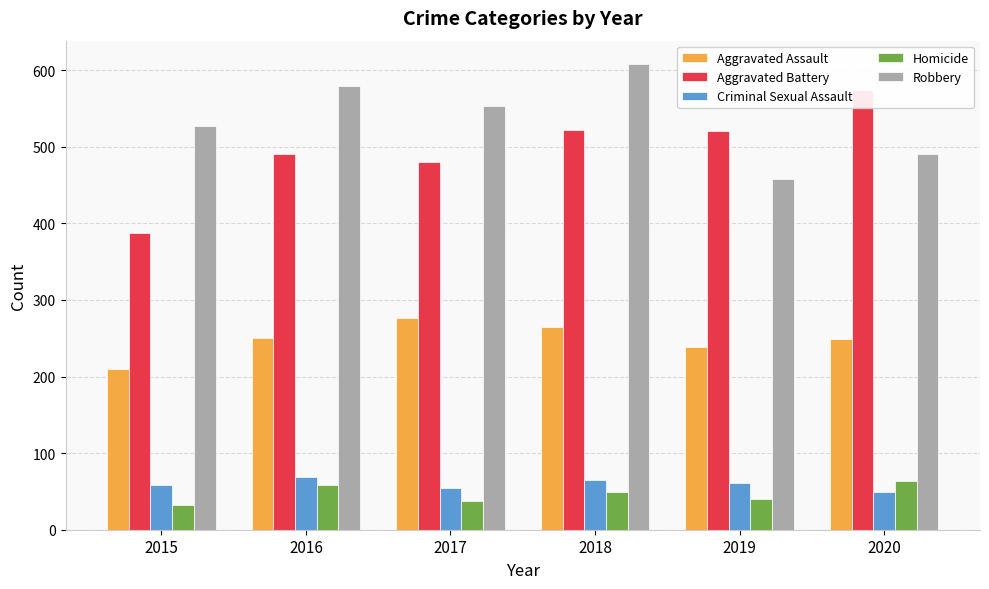

How many data points in Aggravated Assault are less than 250?

3